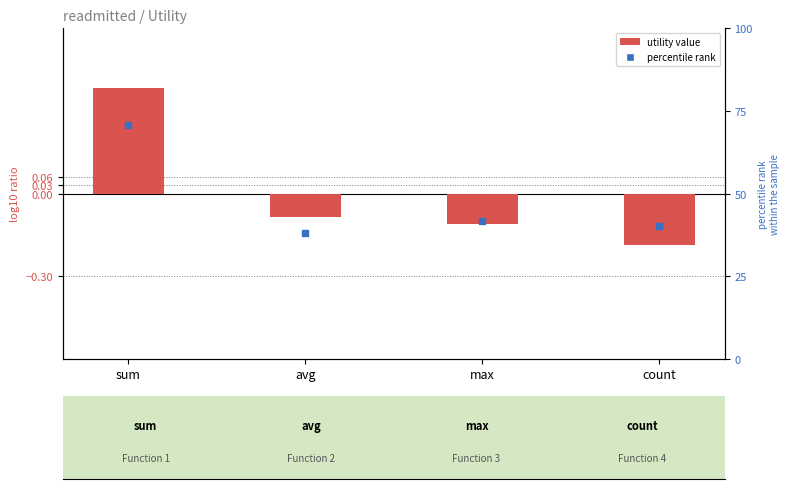

Which series reaches the maximum Y coordinate?

percentile rank